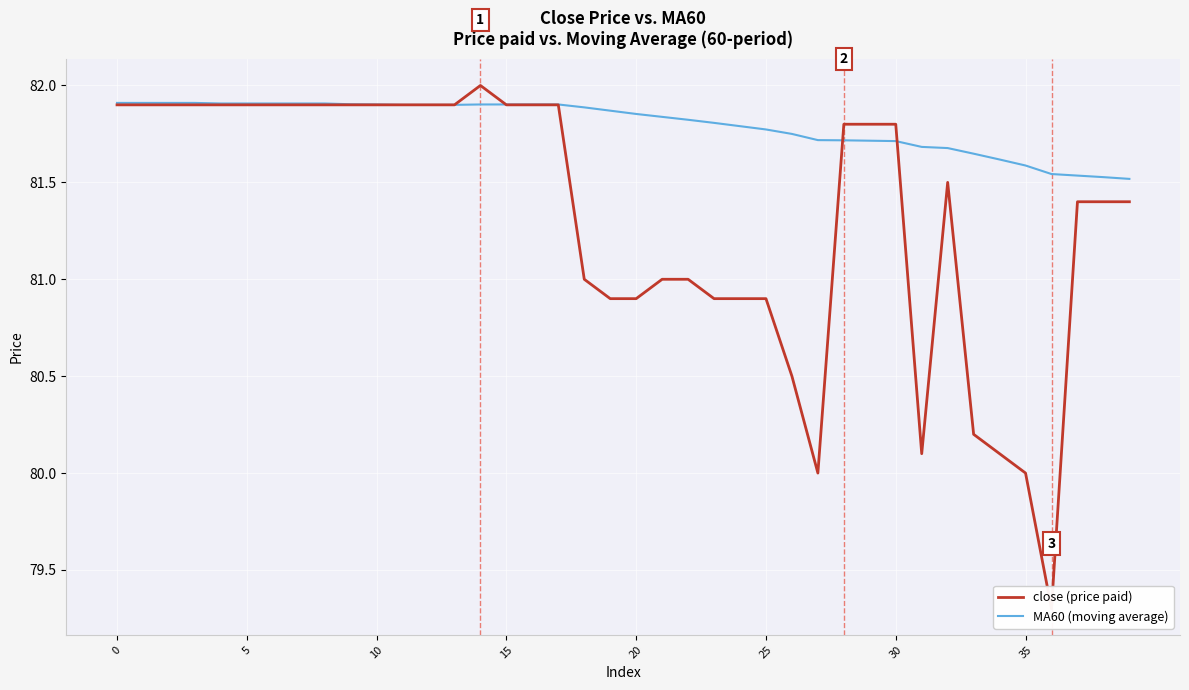

How many data points in close (price paid) are above 81?

25